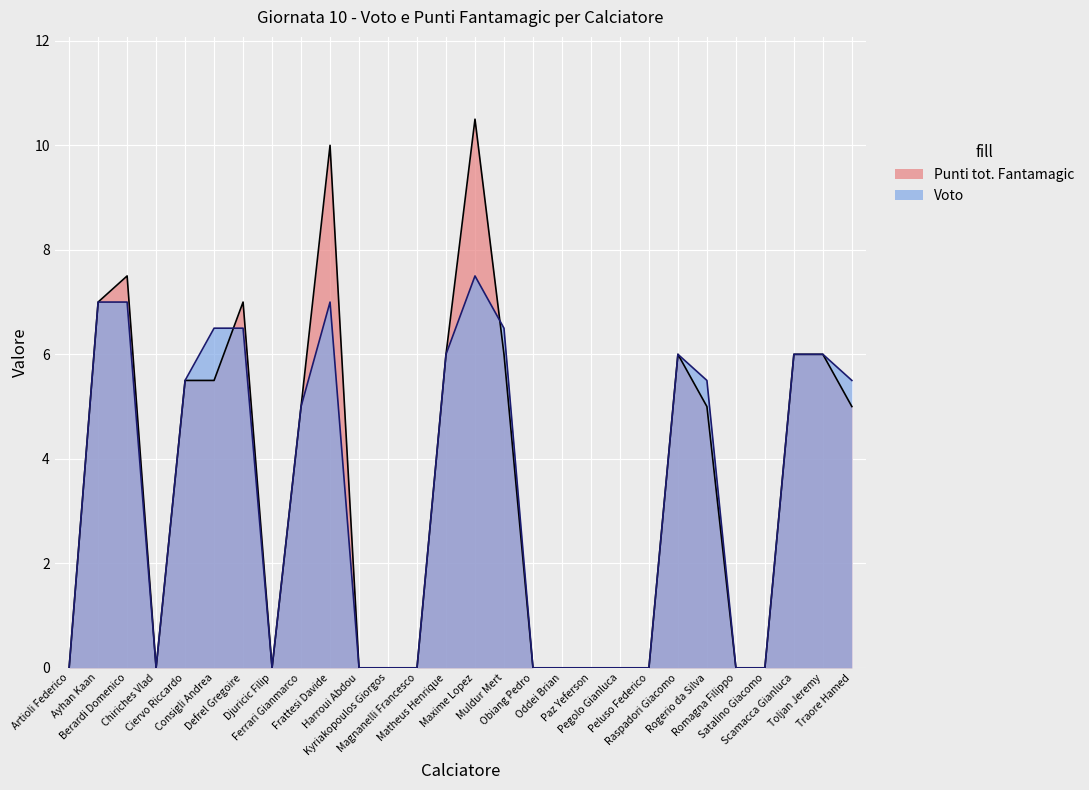

True or false: Punti tot. Fantamagic has a value of 5.5 at Consigli Andrea.

True